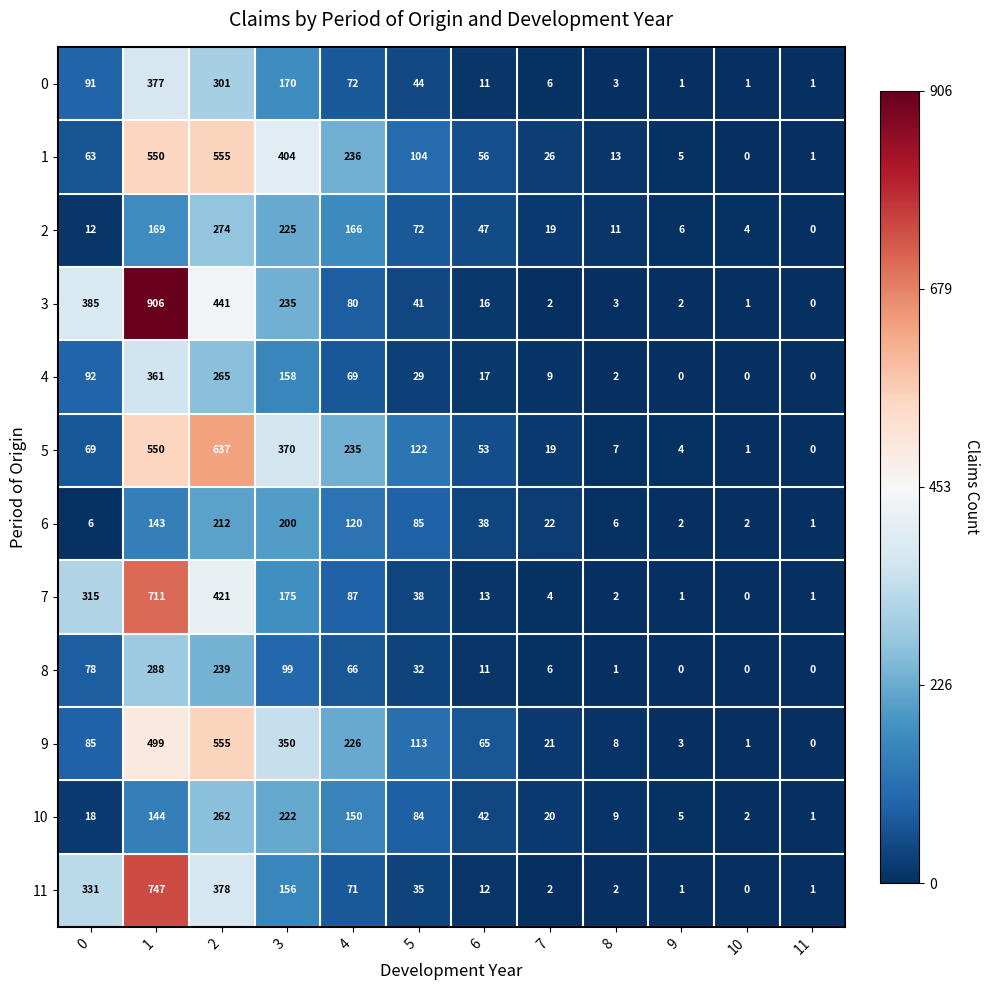

At 0, list the series in order from smallest to largest.

6, 2, 10, 1, 5, 8, 9, 0, 4, 7, 11, 3